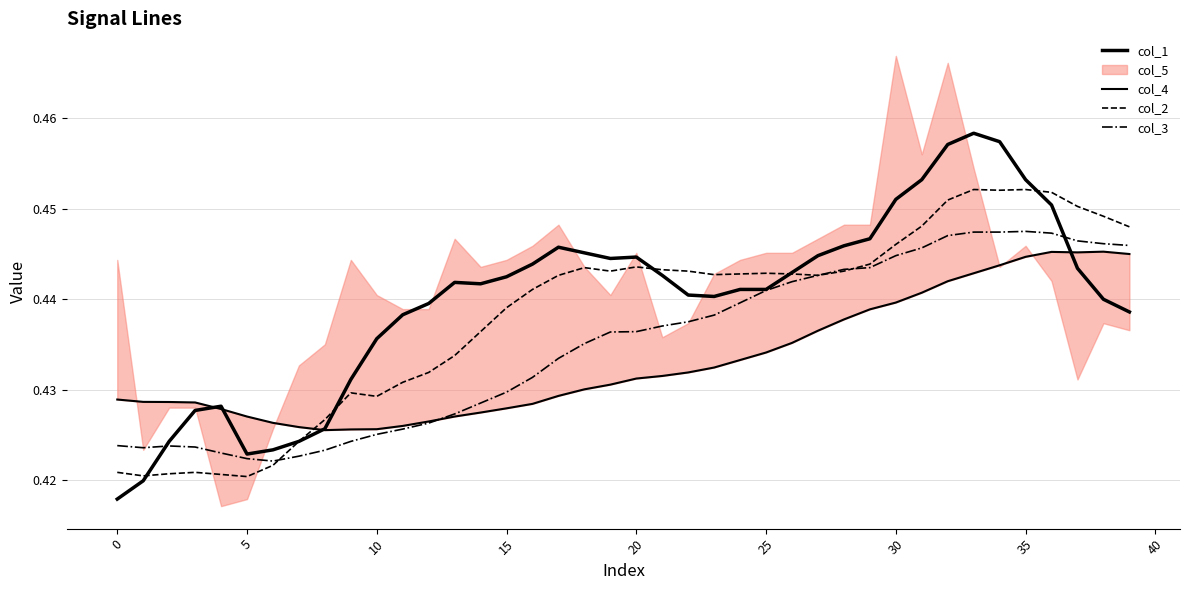

What is the label of the 33rd point from the left?

32